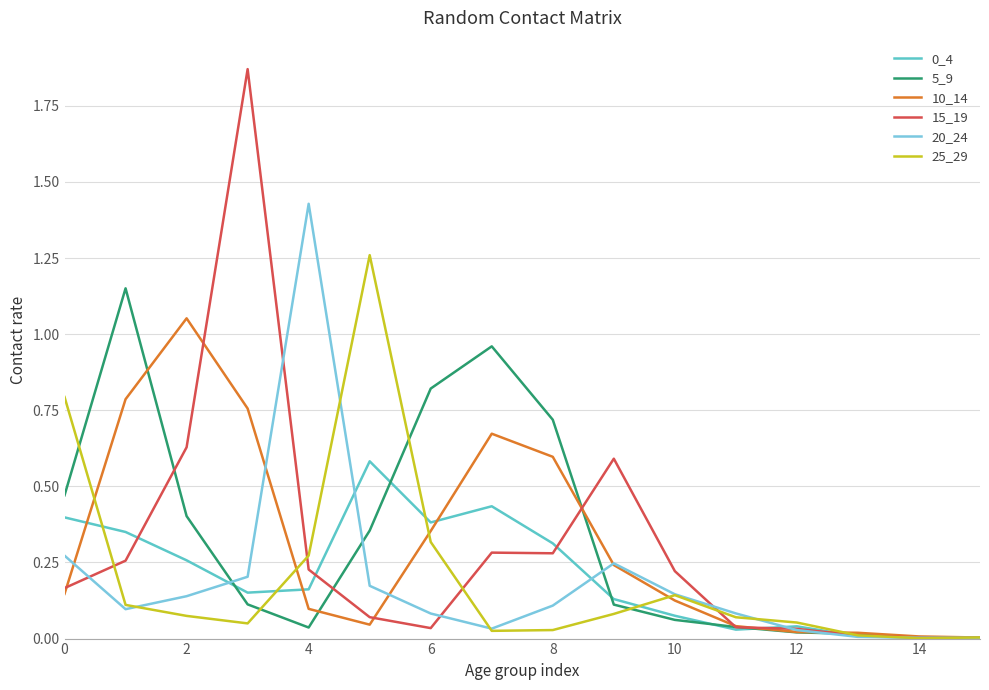

What is the difference between the maximum and minimum values in the 15_19 series?

1.9